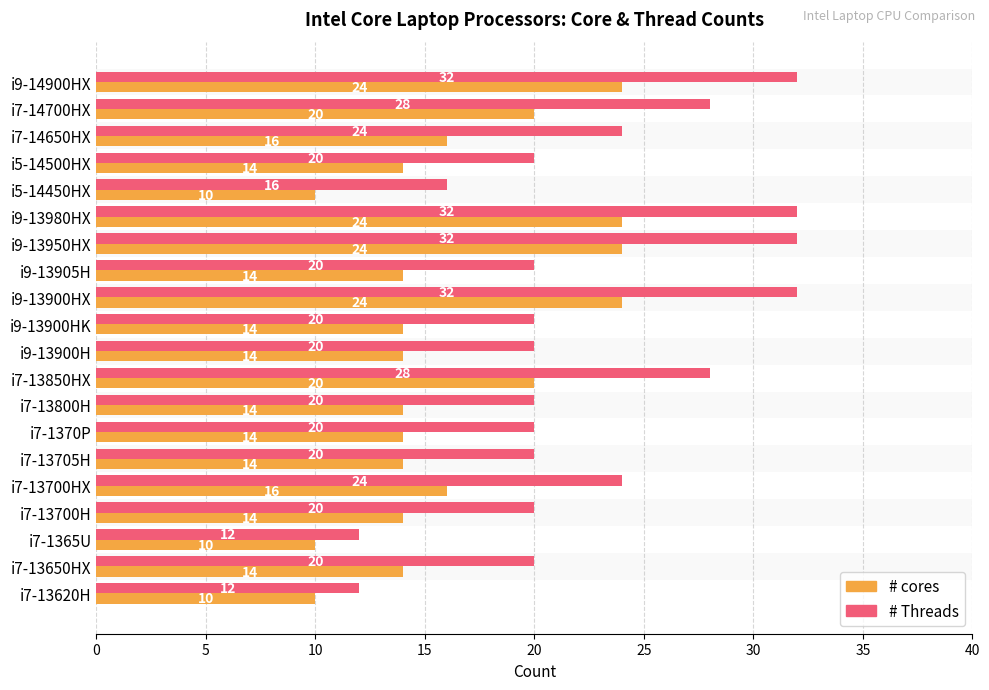

What is the difference between the highest and lowest values at i7-14650HX?

8